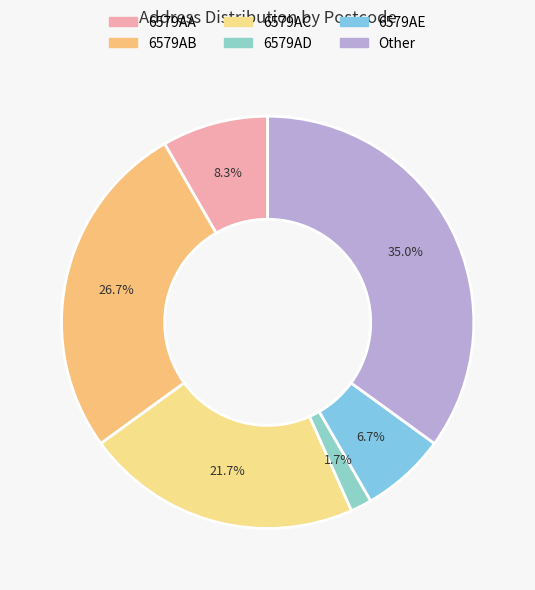

Which category has the biggest portion of the pie?

Other